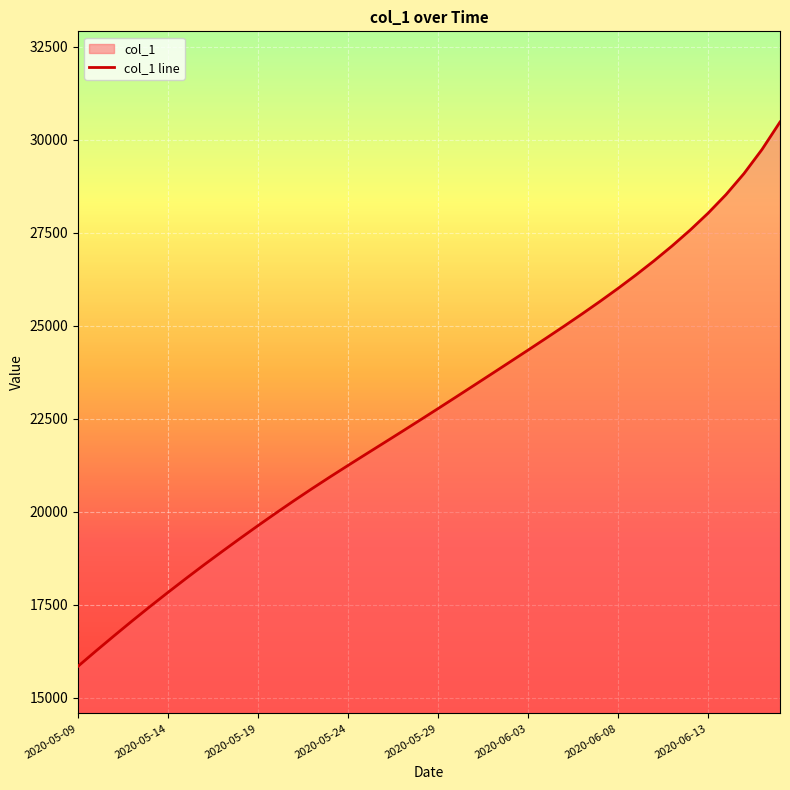

Is it true that the value at 2020-06-03 is 24341.0?

True